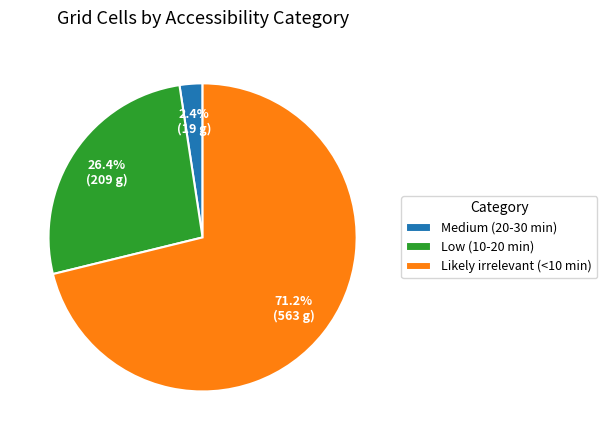

Is there a majority slice in this chart?

Yes